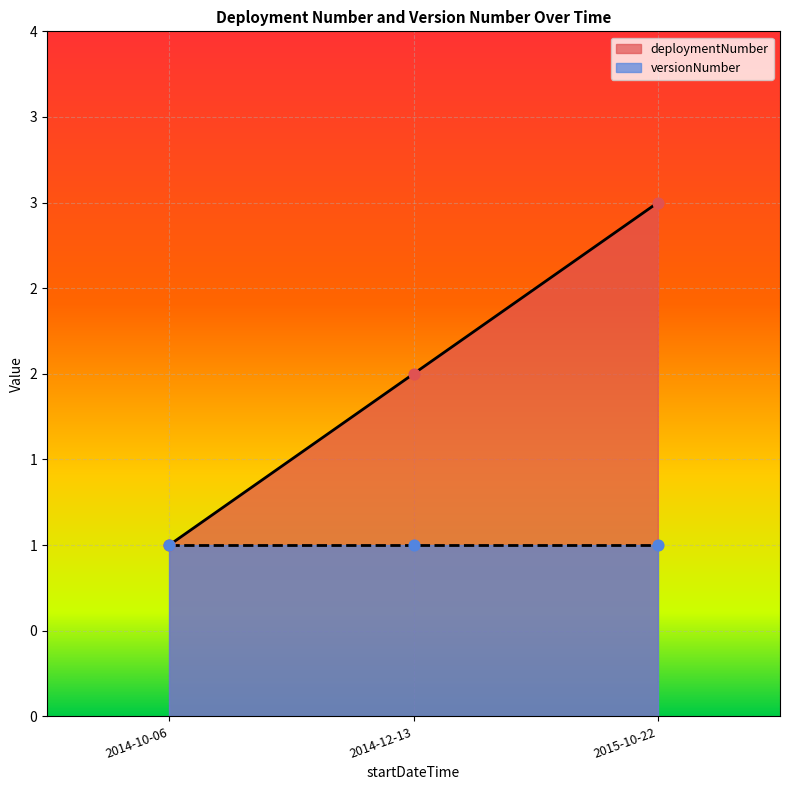

At which category is the sum across all series the highest?

2015-10-22